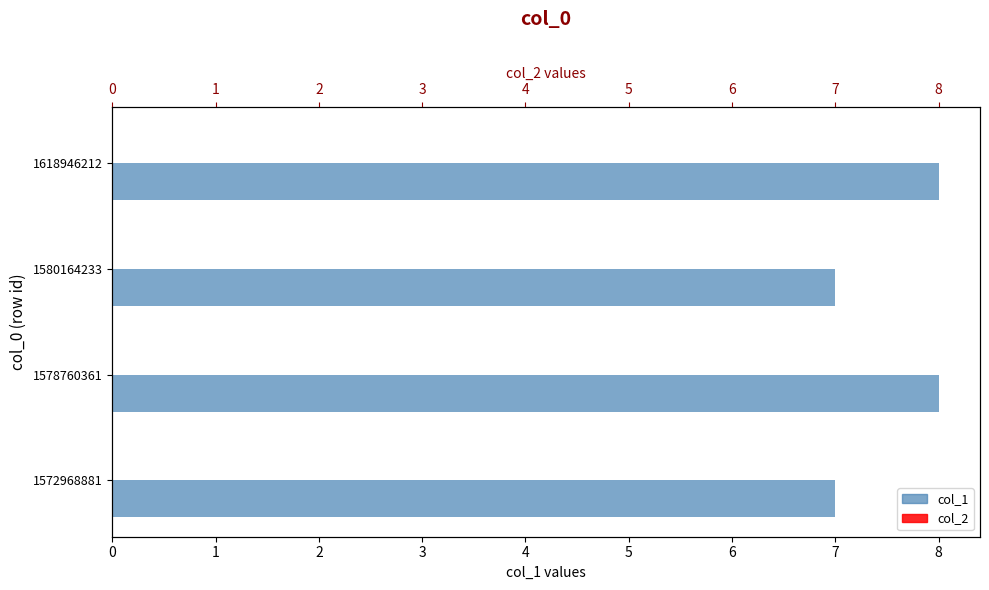

The value of col_1 at 1578760361 is 8.0. True or false?

True